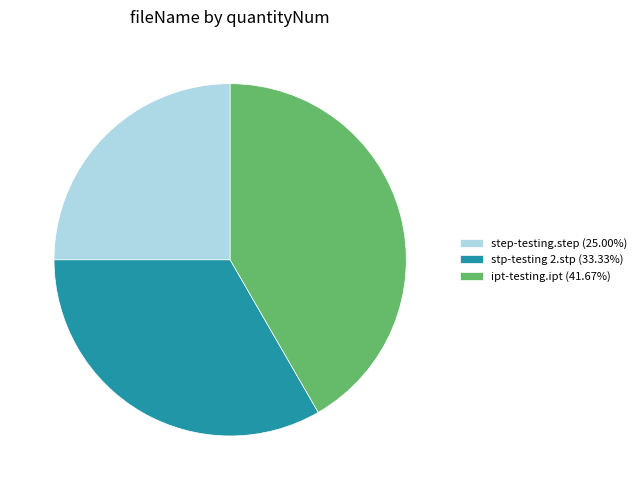

The stp-testing 2.stp slice represents 33% of the pie. True or false?

True